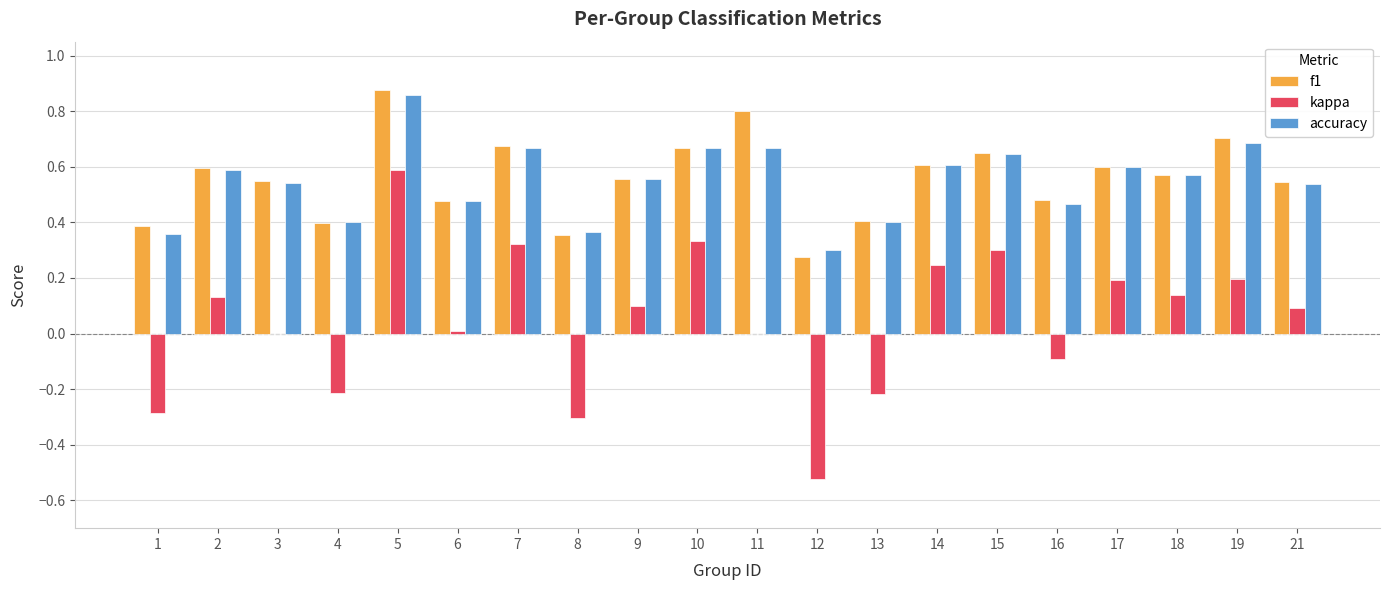

What is the sum of all kappa values?

1.0